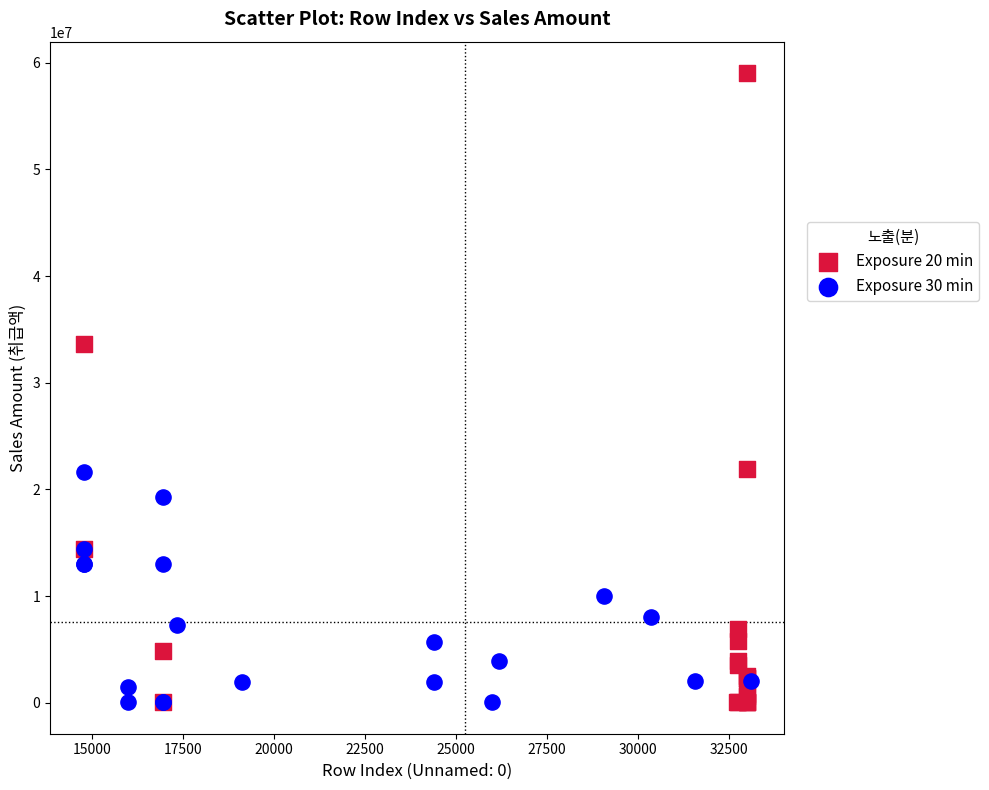

Which series reaches the maximum Y coordinate?

Exposure 20 min